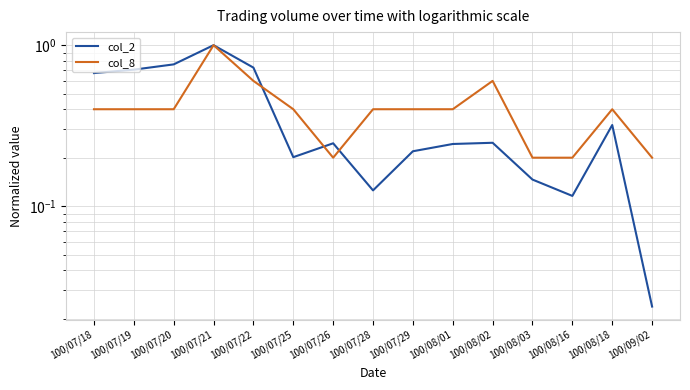

Which series has the largest total across all categories?

col_8